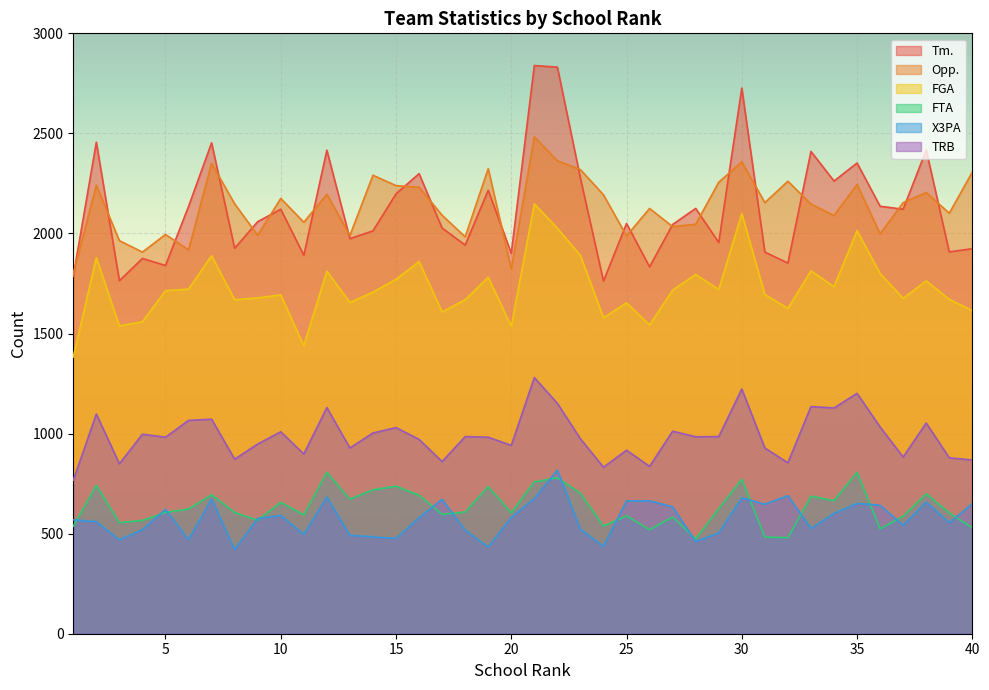

The value of X3PA at 27 is 634. True or false?

True